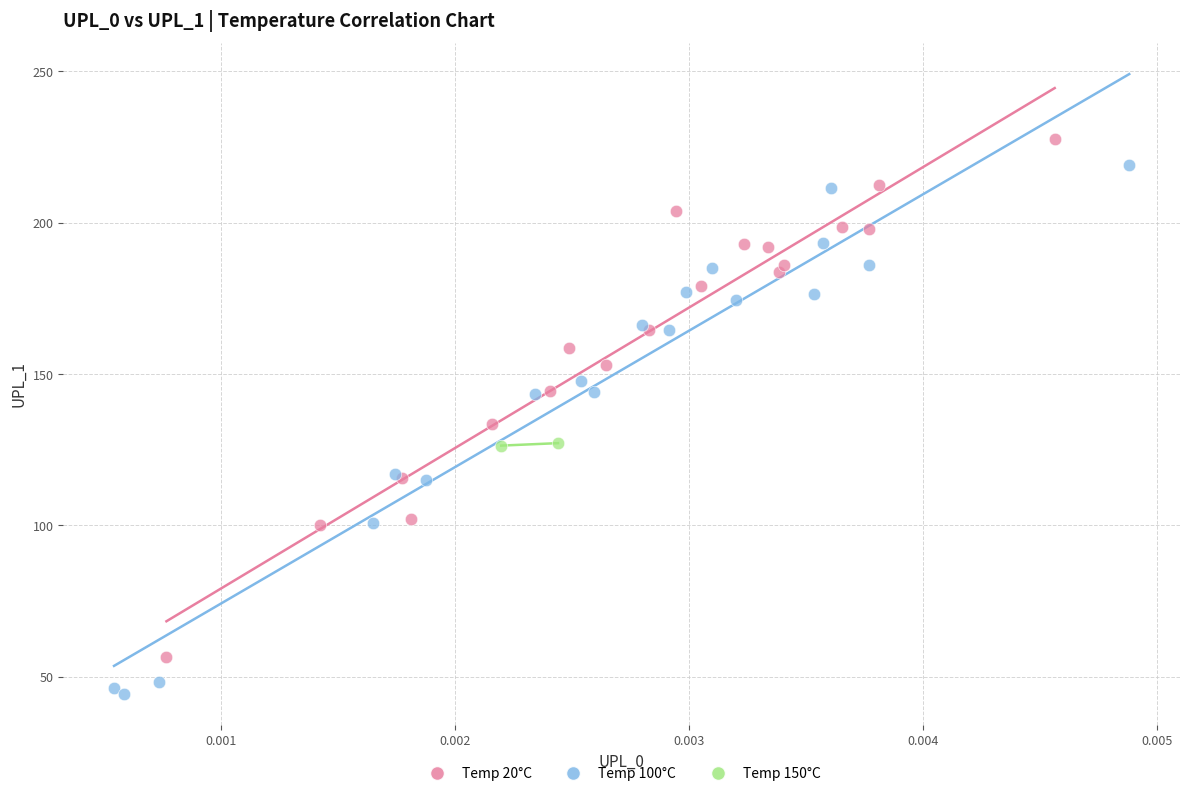

Which series contains the lowest Y value?

Temp 100°C